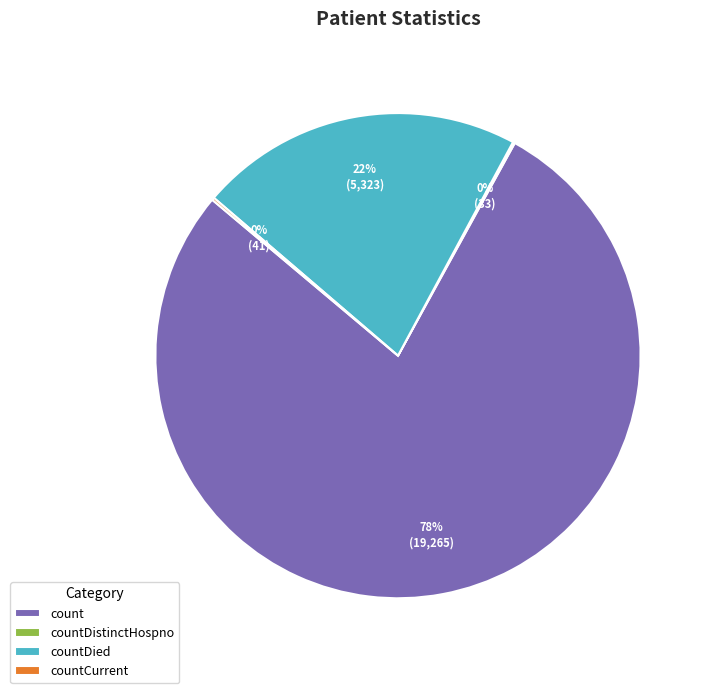

Is it true that count is 65% of the pie?

False